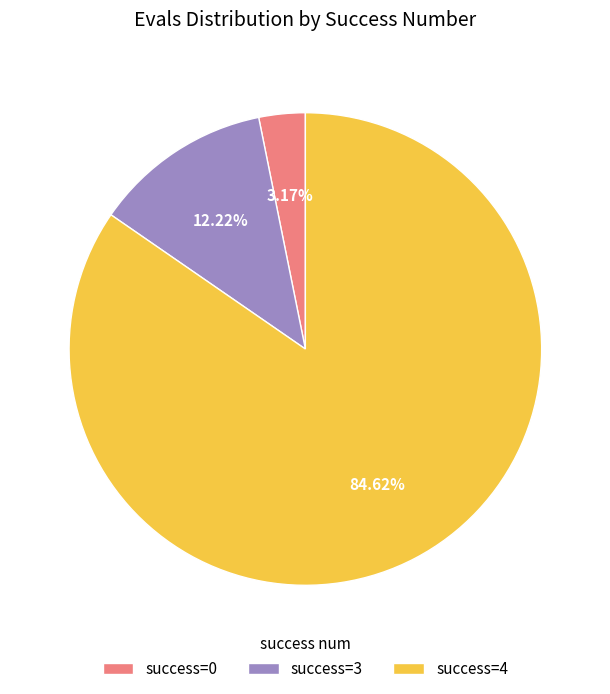

How many slices are in this pie chart?

3